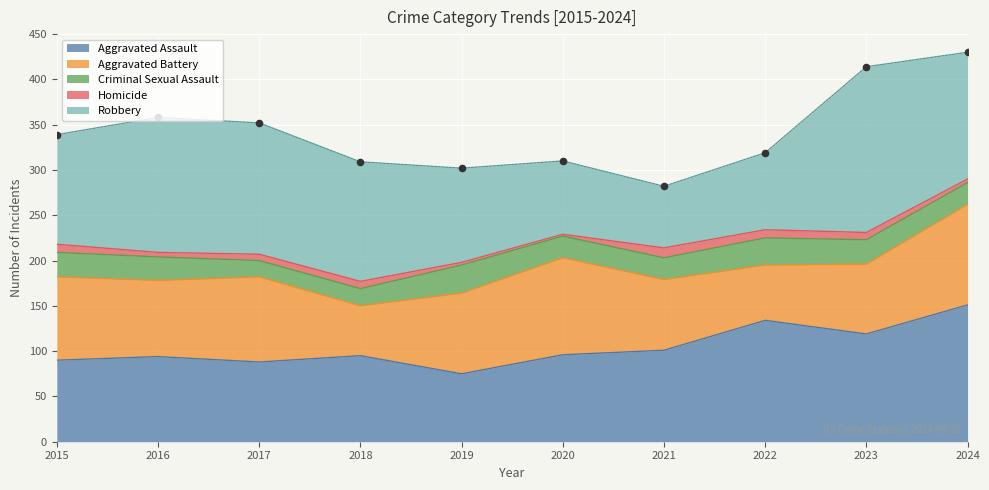

Is the value of Aggravated Battery at 2022 greater than the value of Aggravated Assault at 2018?

No